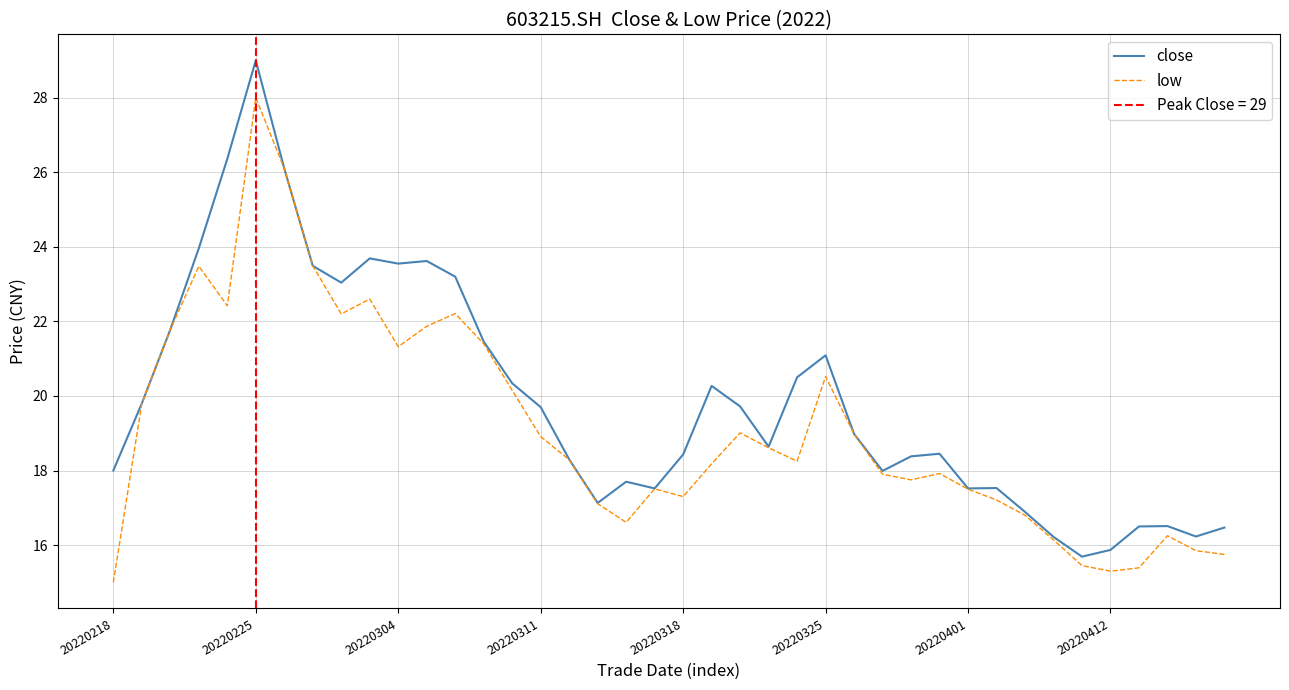

Rank the series by their maximum value, from lowest to highest.

low, close